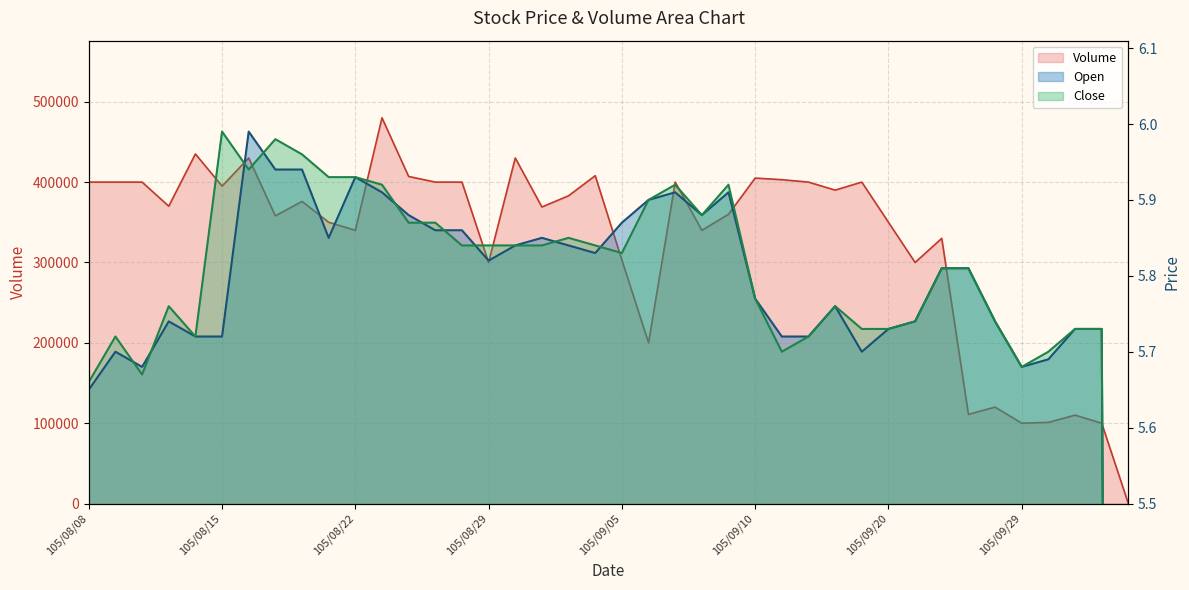

How many values in the Volume series exceed 376000?

19